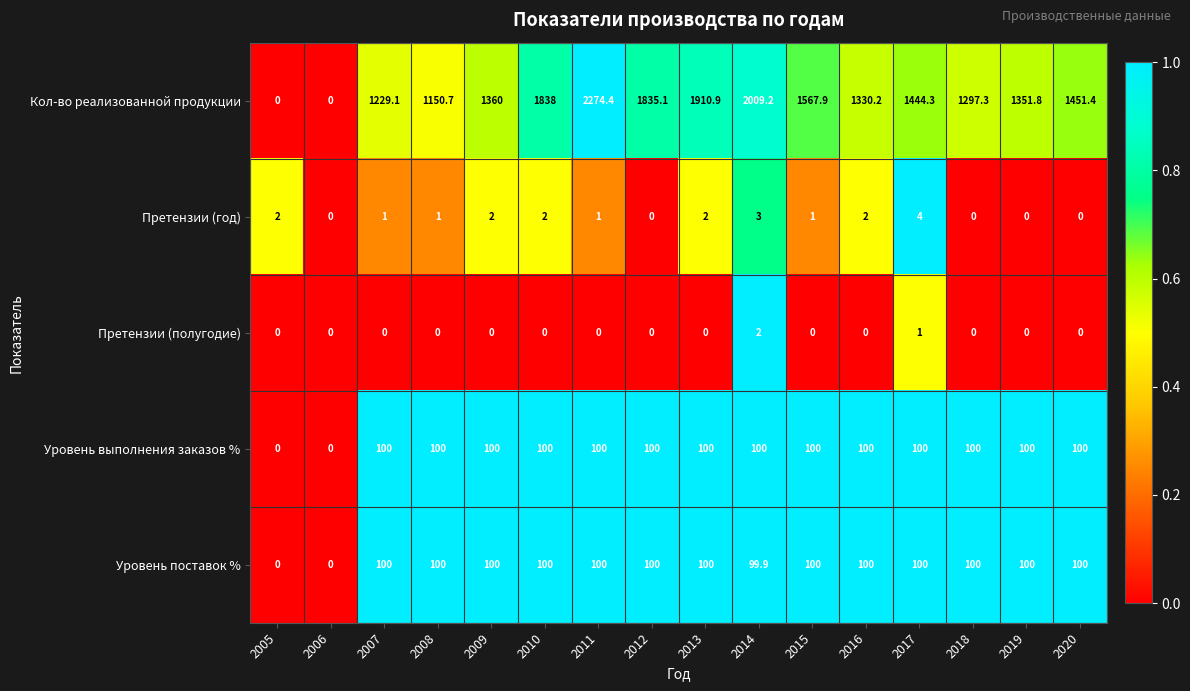

Which series changed the most between 2010 and 2017?

Кол-во реализованной продукции